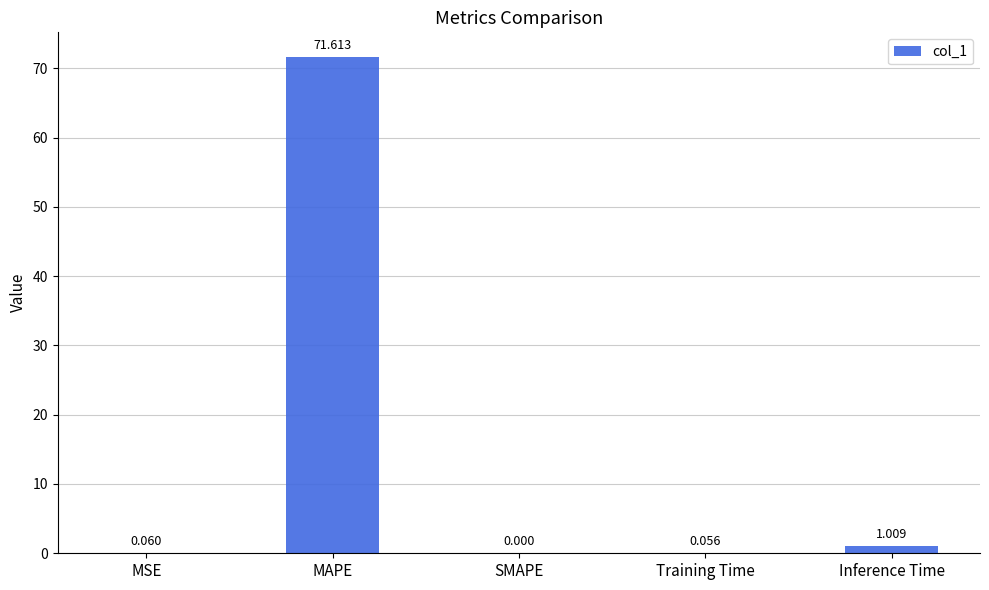

At which category does the chart reach its peak across all series?

MAPE